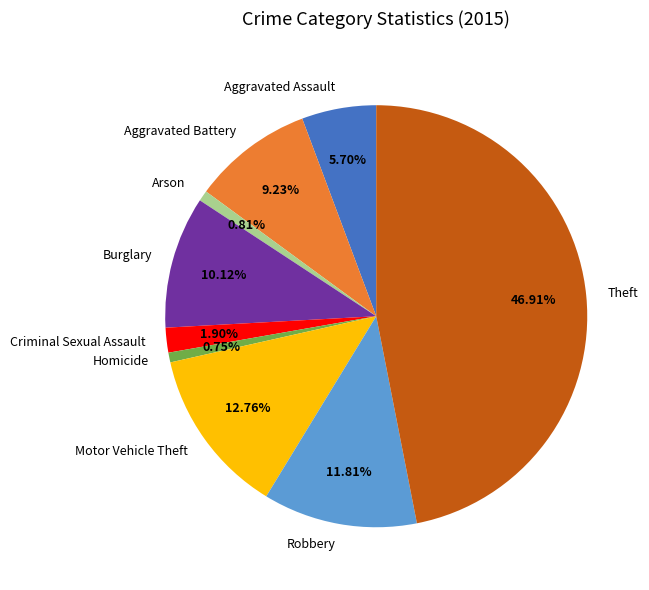

To the nearest percent, what is the average slice percentage?

11%